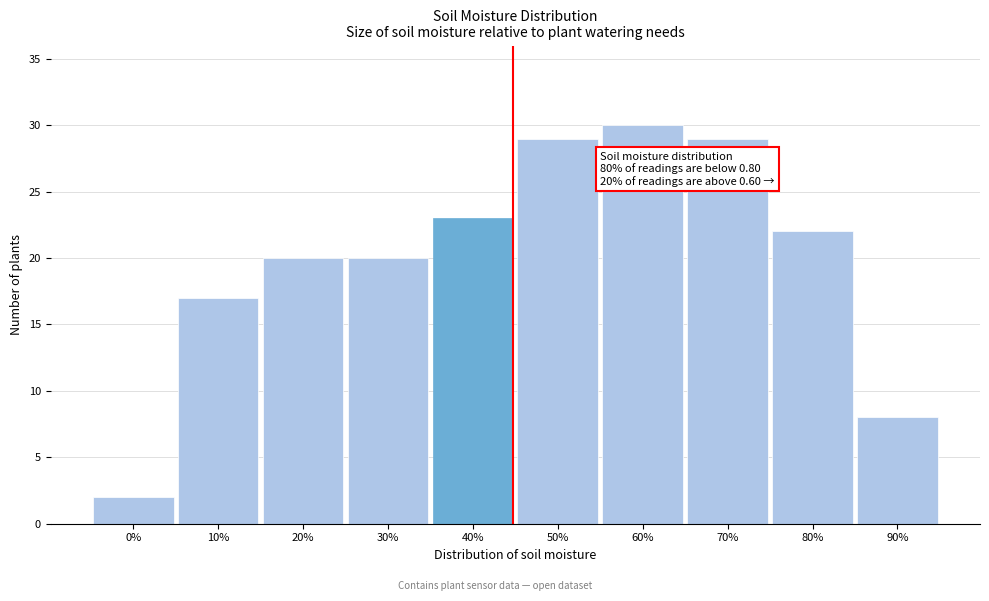

Reading left to right, list all the values displayed in this chart.

0%=2	10%=17	20%=20	30%=20	40%=23	50%=29	60%=30	70%=29	80%=22	90%=8